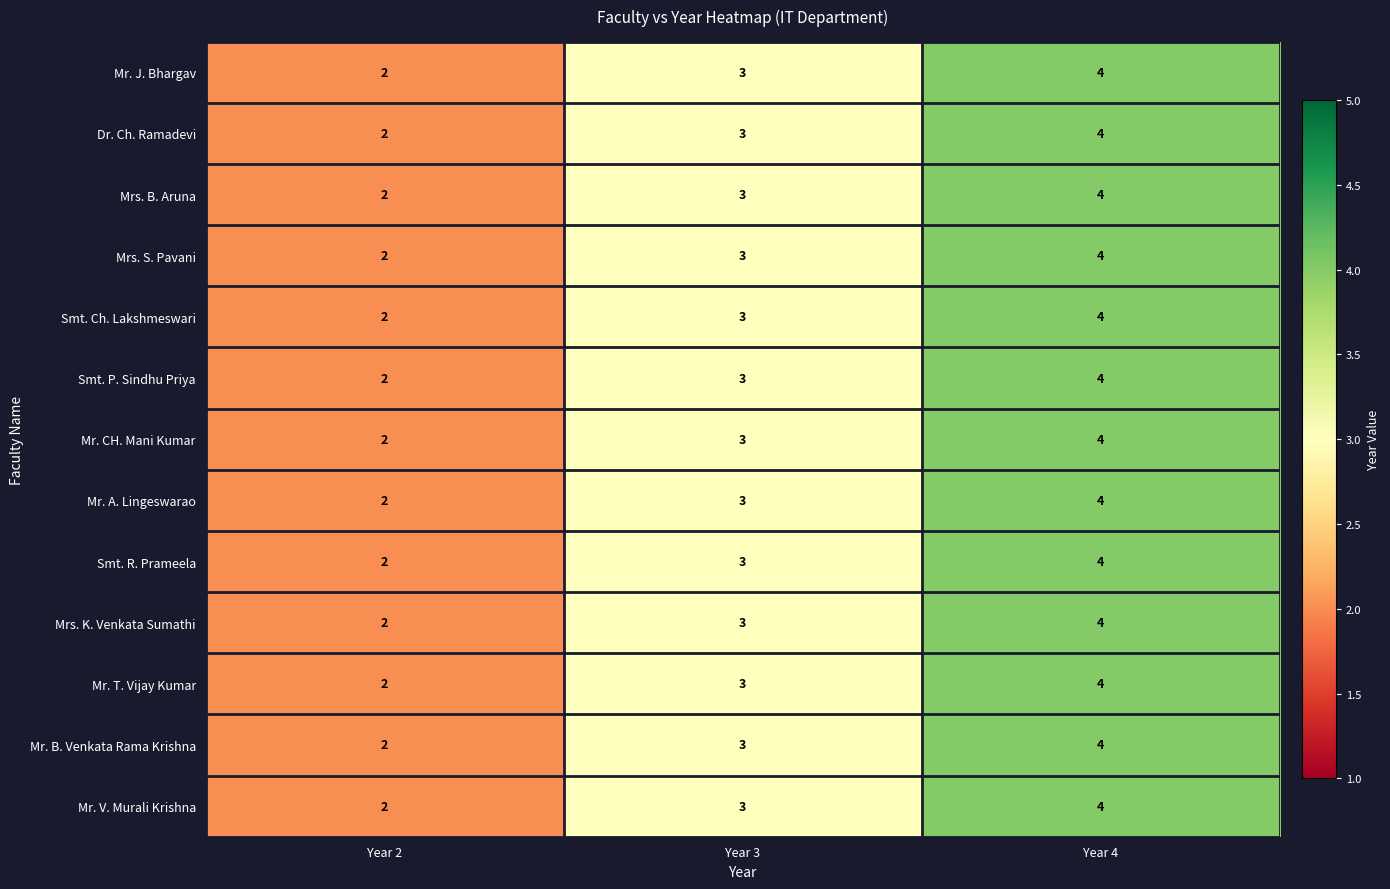

Where is Smt. Ch. Lakshmeswari nearest to the value 3?

Year 3